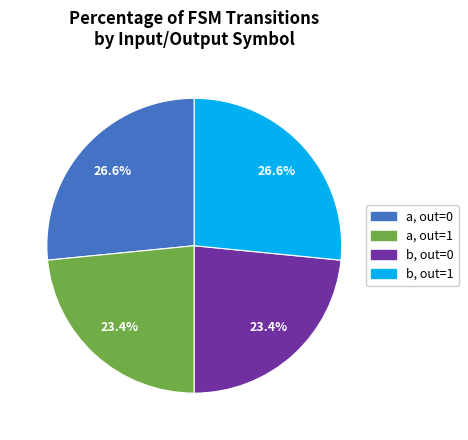

Does any single category account for the majority?

No